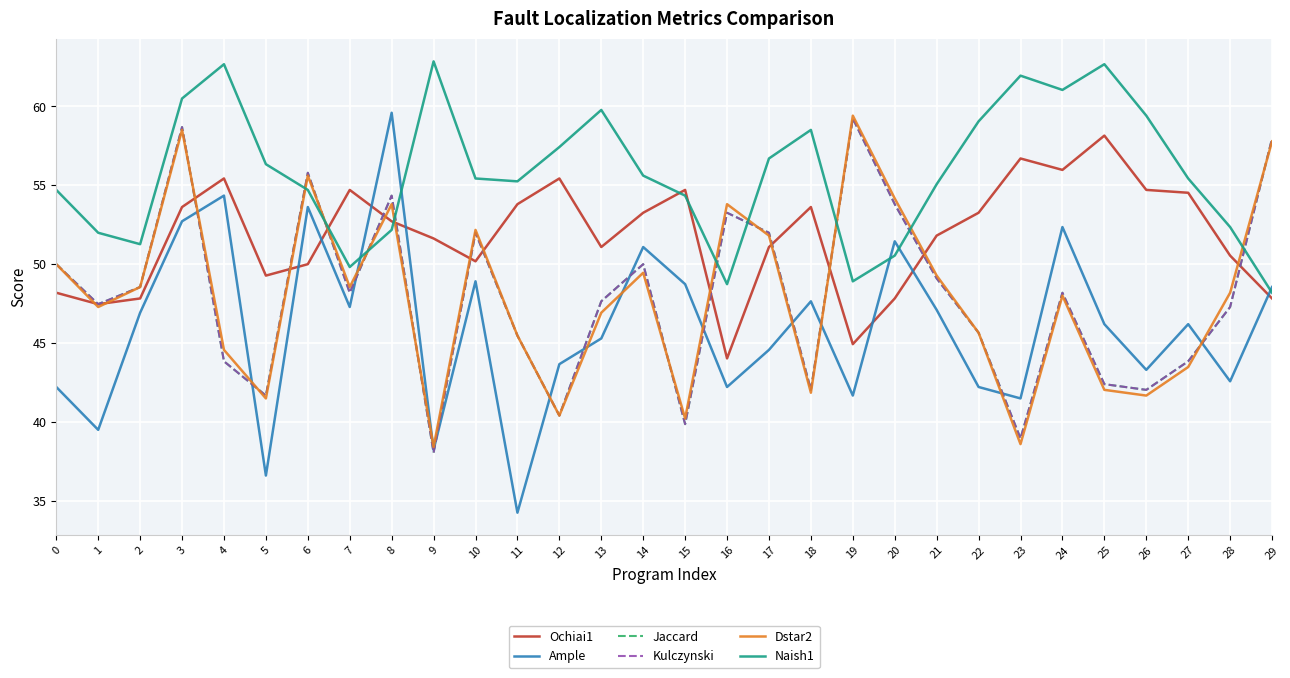

Does the chart have visible grid lines?

Yes